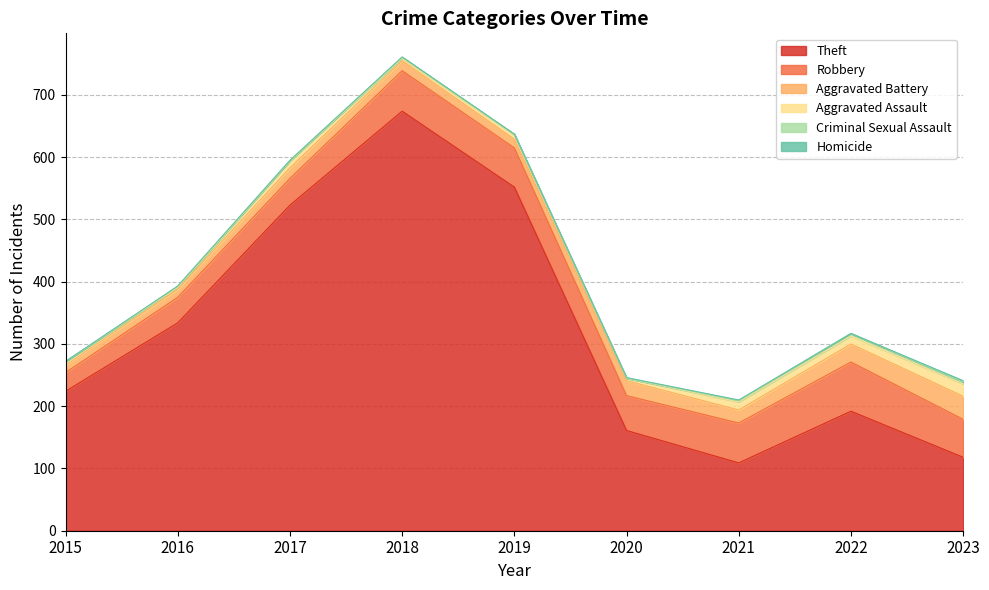

True or false: Theft and Criminal Sexual Assault intersect in this chart.

False